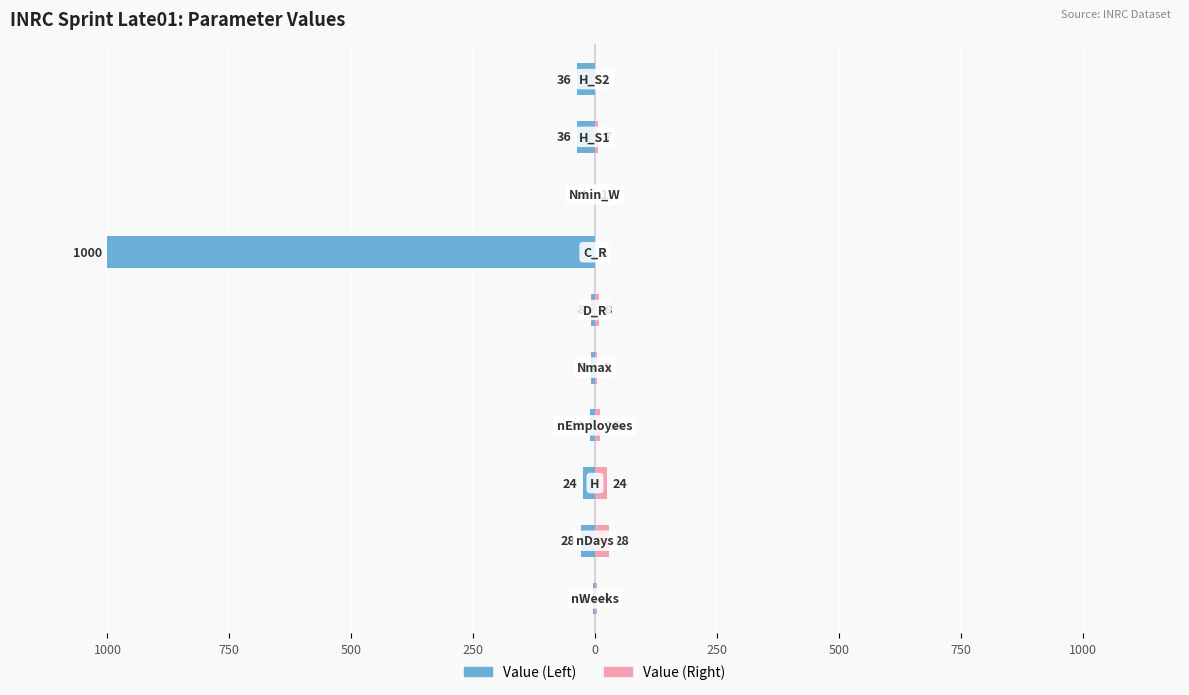

Which series changed the most between 500 and 250?

Value (Left)